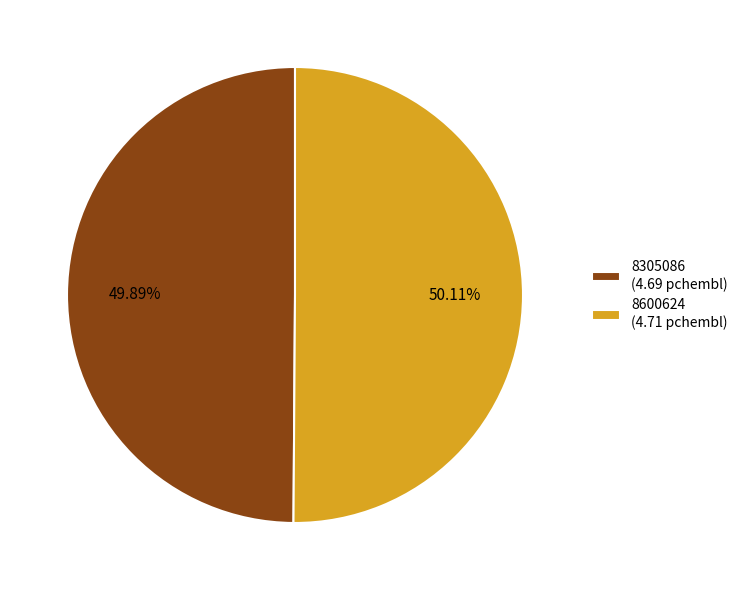

Combined, do 8305086 and 8600624 account for over 50%?

Yes